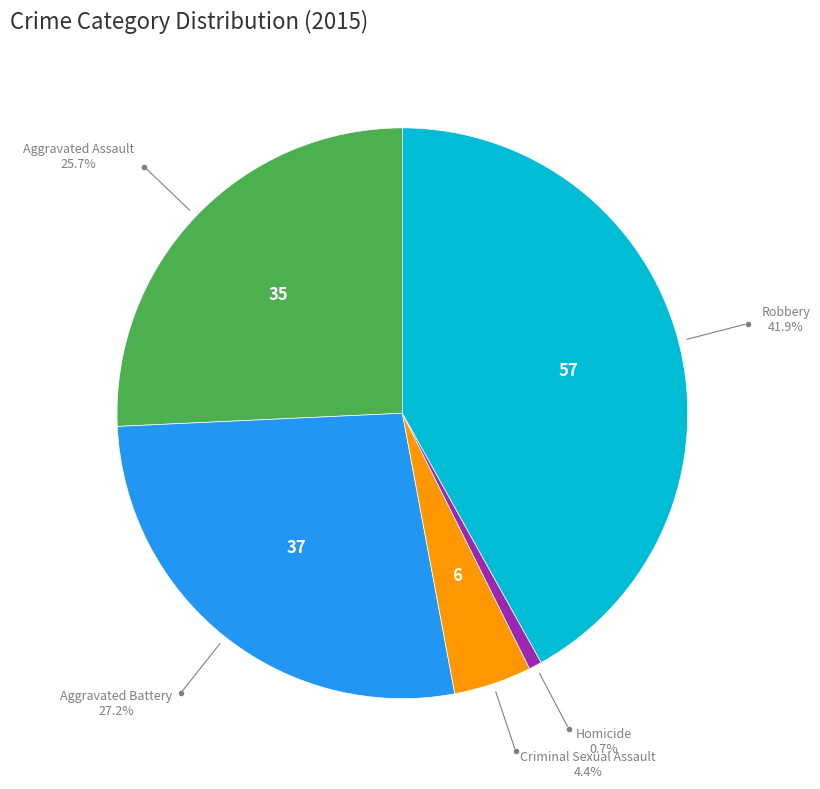

Is there a majority slice in this chart?

No